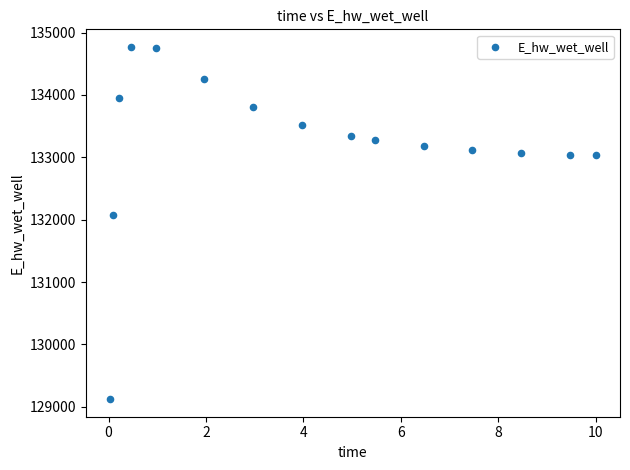

What Y value in the scatter plot is closest to 131946?

132069.2